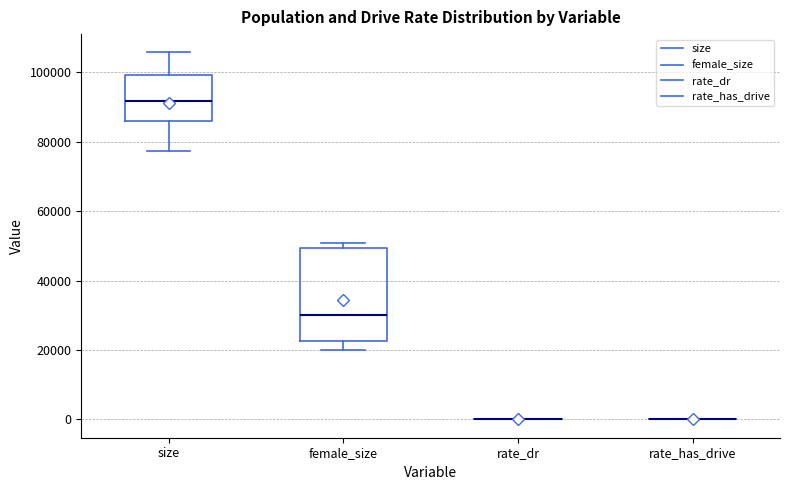

Reading left to right, transcribe this box plot: for each box, give where its median line is, the range the box spans, and where its two whiskers end, as read against the y-axis. The values are not printed on the chart, so give them approximately, as read against the axis.

size: median 92000, box 86000 to 100000, whiskers 78000 to 106000
female_size: median 30000, box 22000 to 50000, whiskers 20000 to 50000 (just above the box's upper edge)
rate_dr: box collapsed to a line at 0, whiskers 0 to 0
rate_has_drive: box collapsed to a line at 0, whiskers 0 to 0